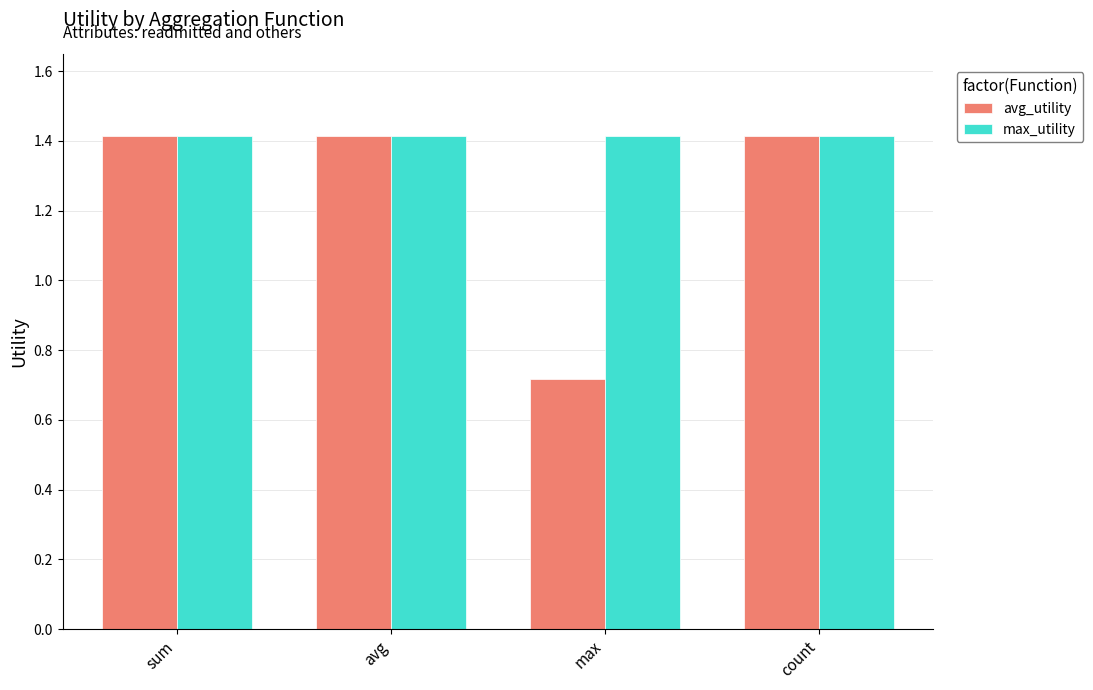

Which series has the largest total across all categories?

max_utility